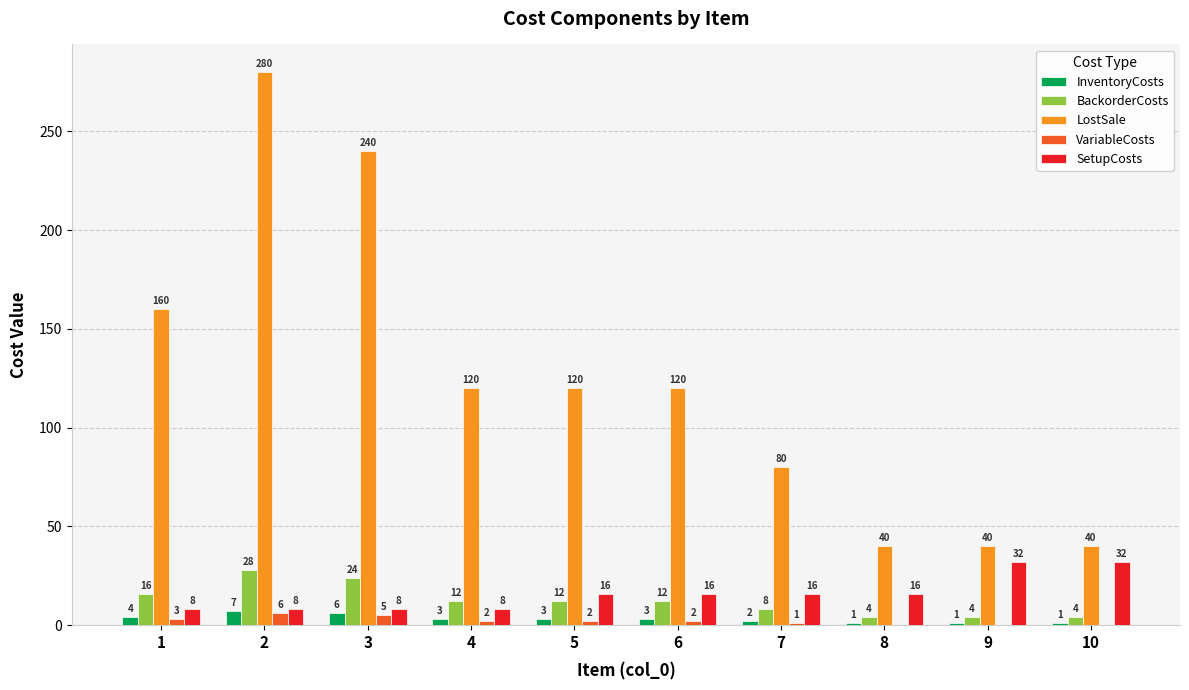

Read the InventoryCosts value at 1.

4